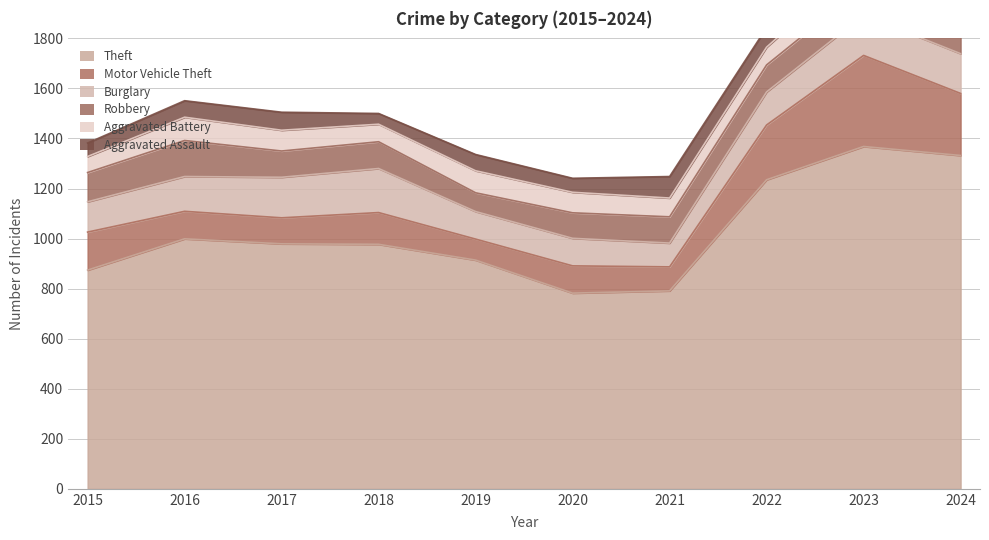

True or false: Aggravated Assault and Robbery intersect in this chart.

False